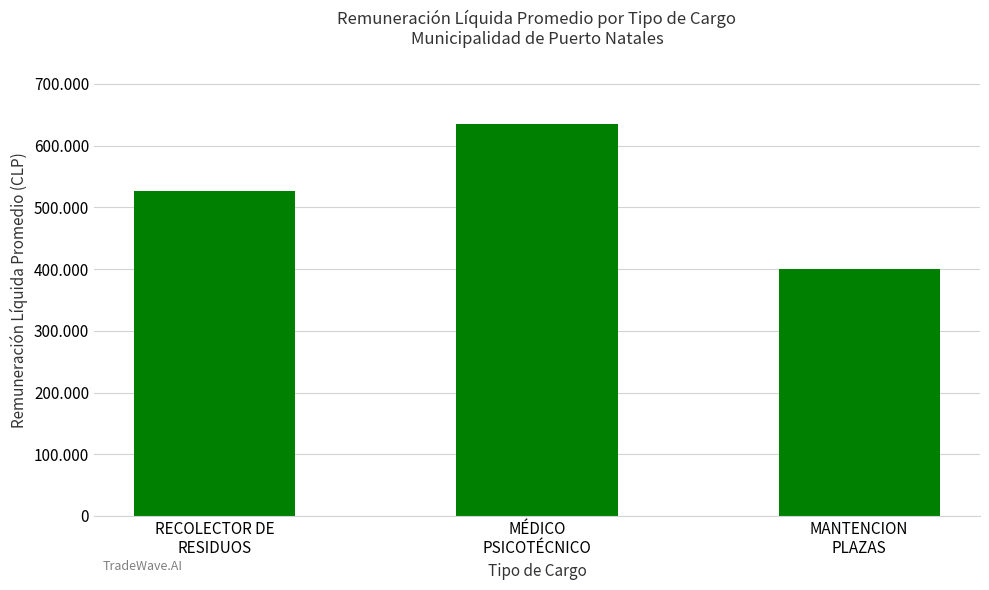

What position from the right is MANTENCION
PLAZAS?

1